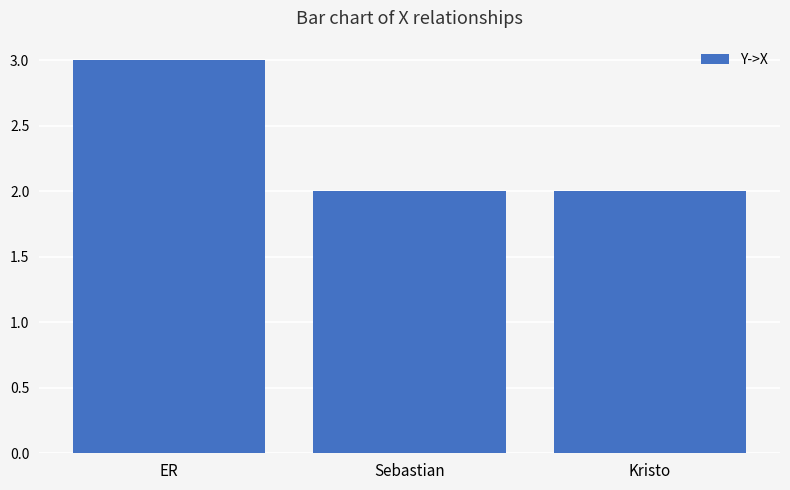

Reading left to right, what are all the values shown in this chart?

3	2	2